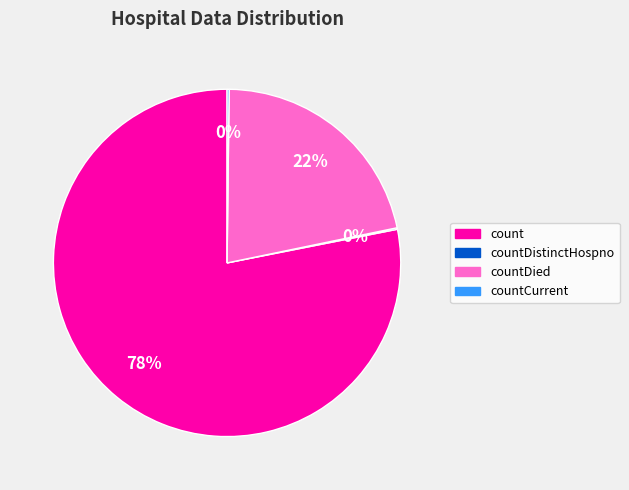

To the nearest percent, what percentage of the pie is countDied?

22%